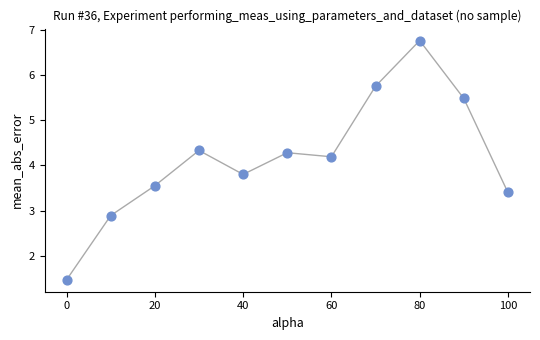

What is the range of X values (max minus min)?

100.0